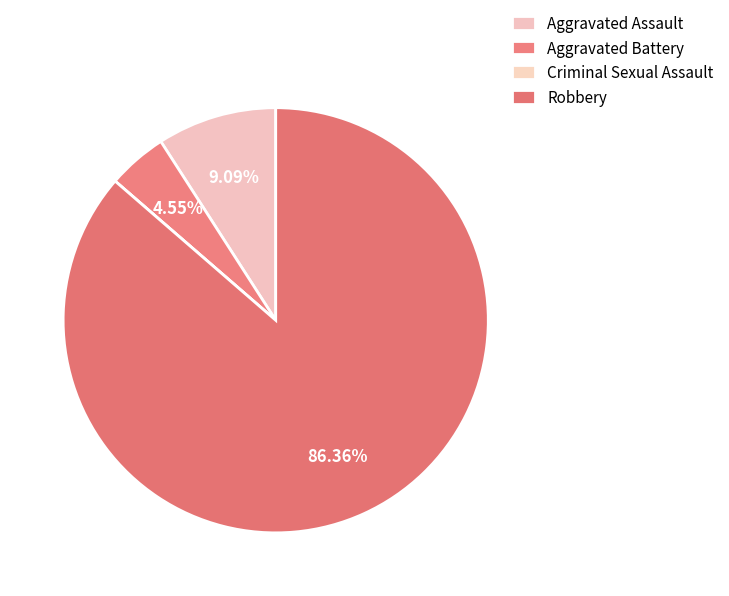

How many slices are in this pie chart?

4